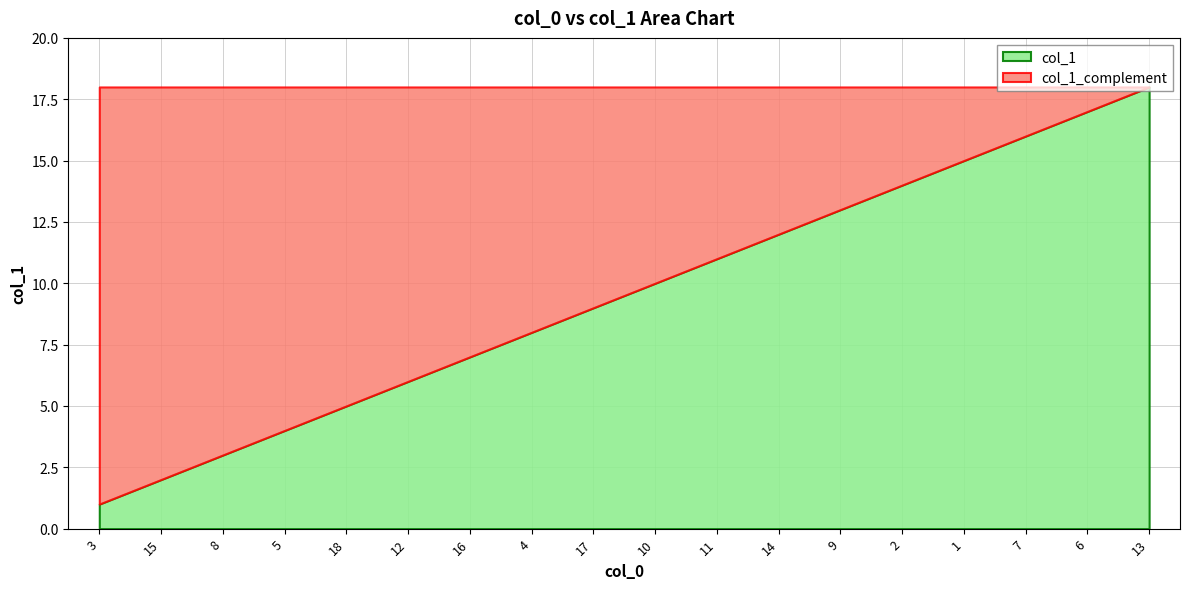

What is the total value across all series at 14?

18